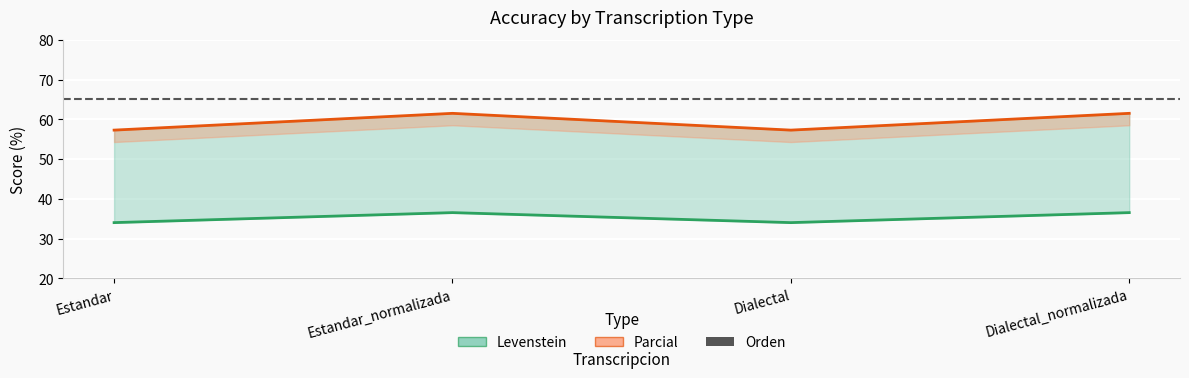

What is the average value of the Levenstein series?

35.3